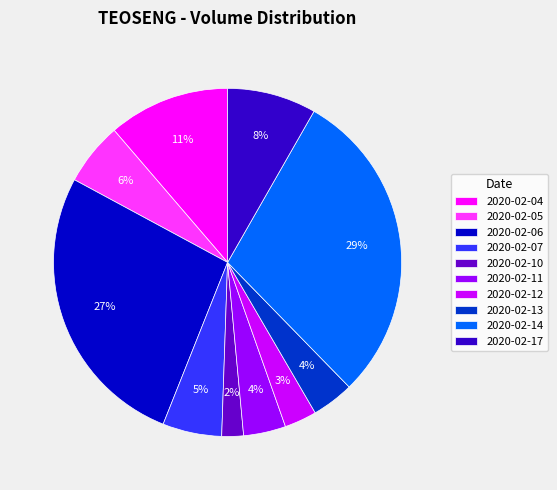

Is the sum of 2020-02-06 and 2020-02-11 greater than half?

No